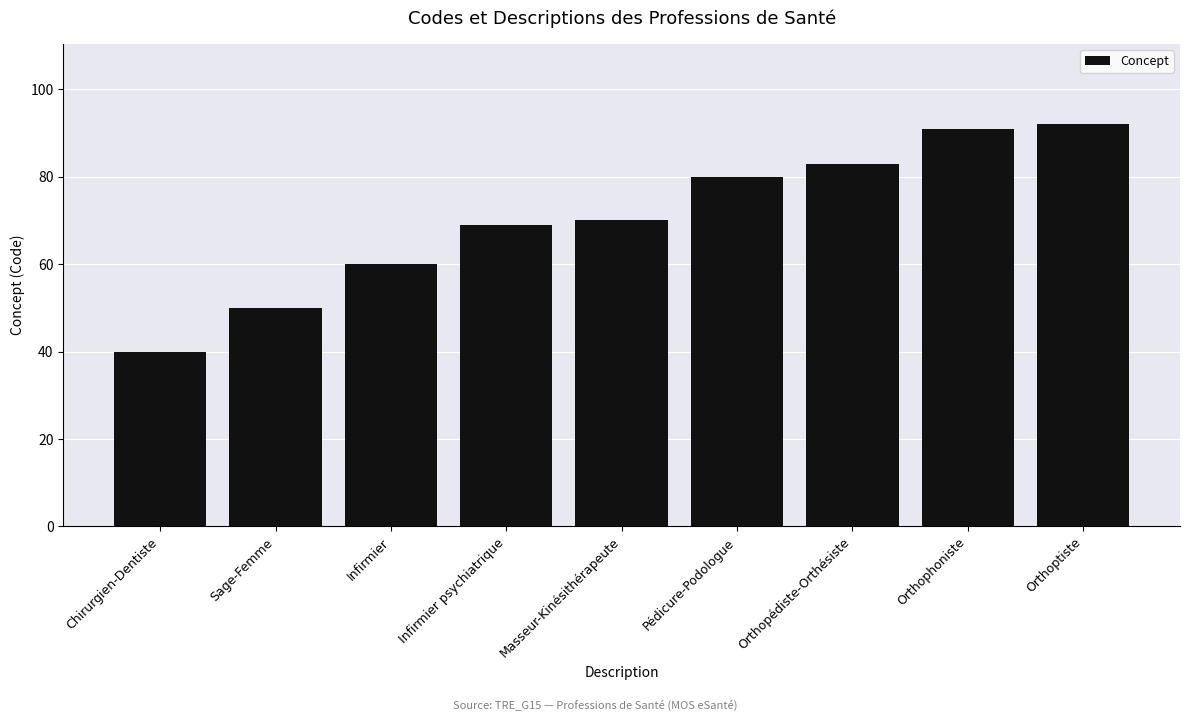

Approximately how many times larger is the value at Chirurgien-Dentiste compared to Orthoptiste?

0.4